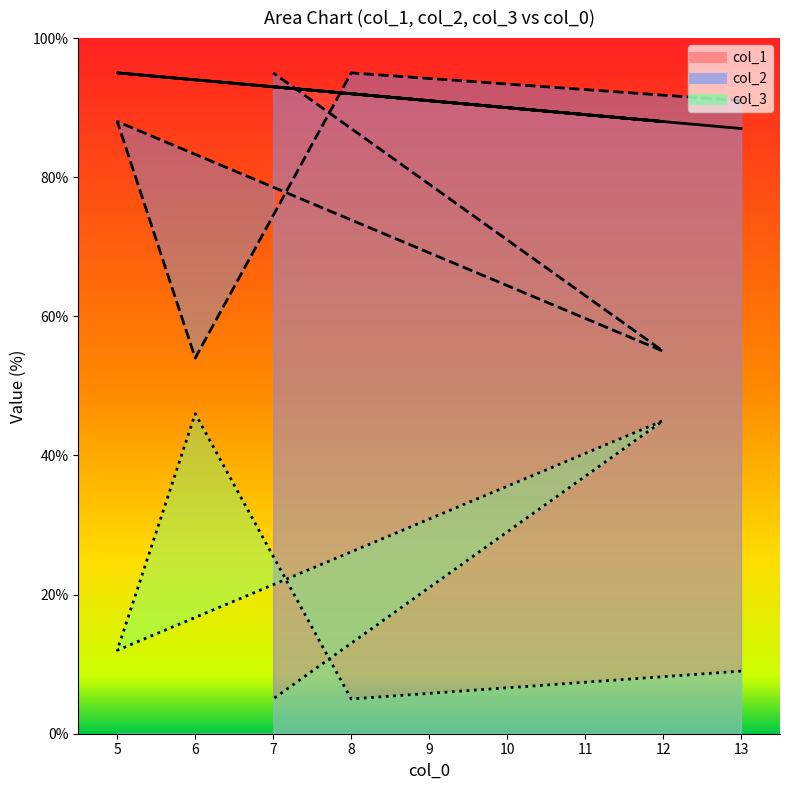

What is the sum of the col_3 values at 13 and 12?

54